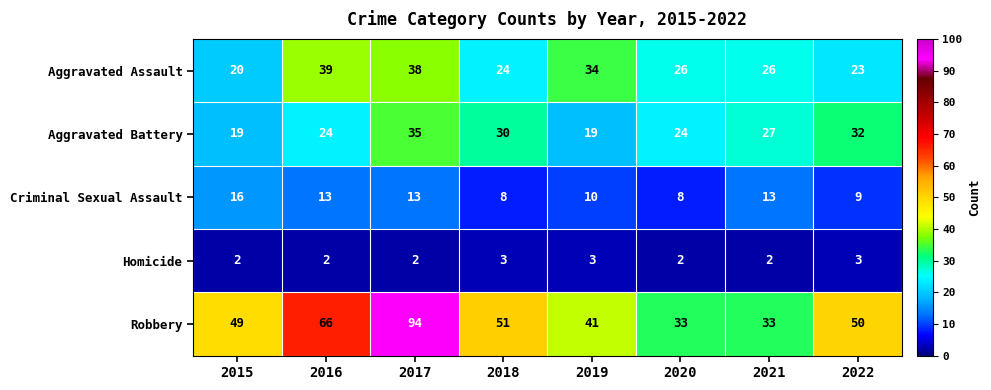

At 2018, list the series in order from largest to smallest.

Robbery, Aggravated Battery, Aggravated Assault, Criminal Sexual Assault, Homicide